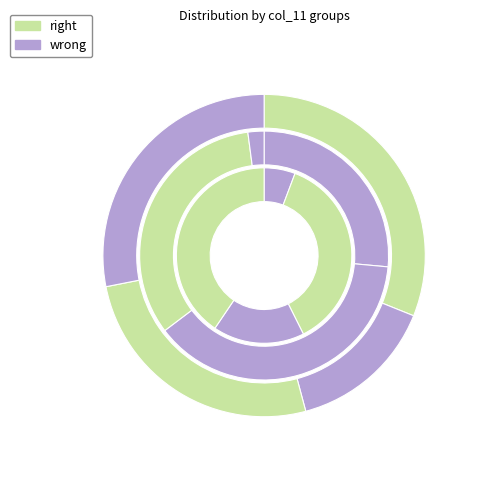

To the nearest percent, what is the difference between the largest and smallest slice percentages?

12%